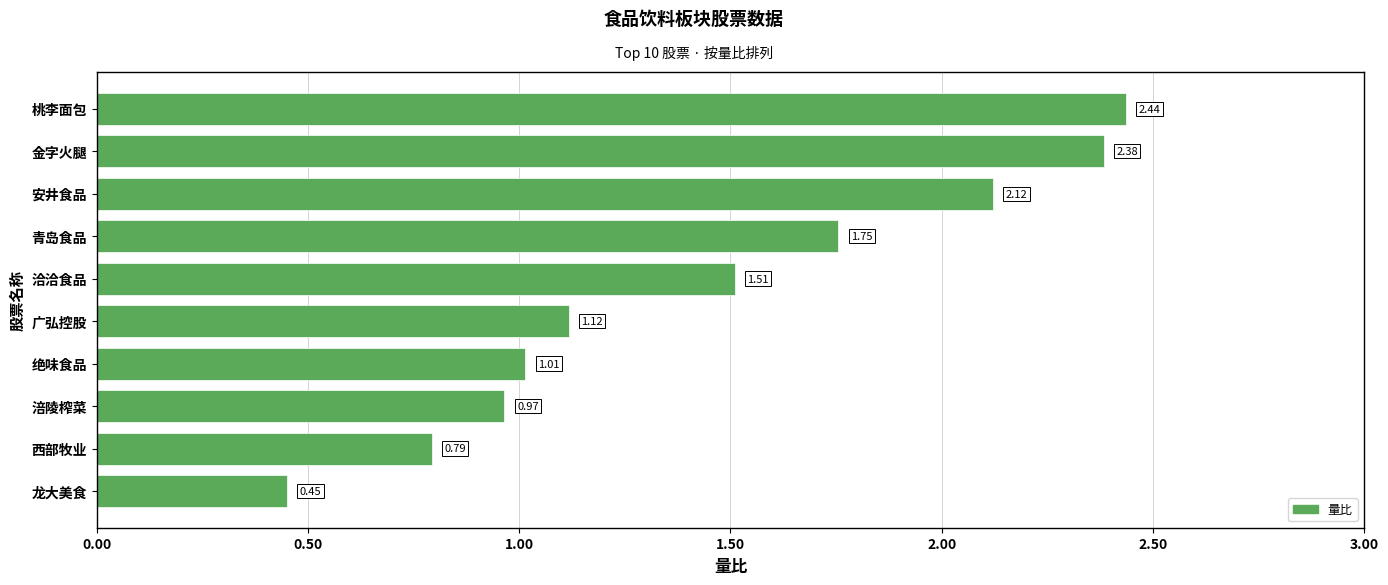

What is the ratio of the value at 金字火腿 to the value at 洽洽食品?

1.6